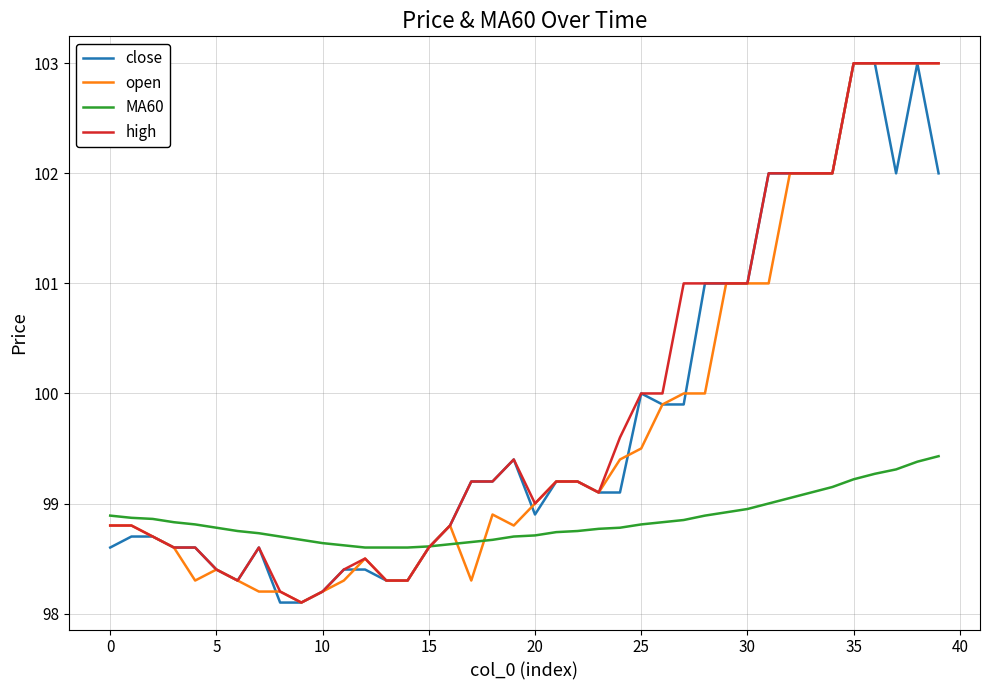

What is the lowest value of the close series?

98.1